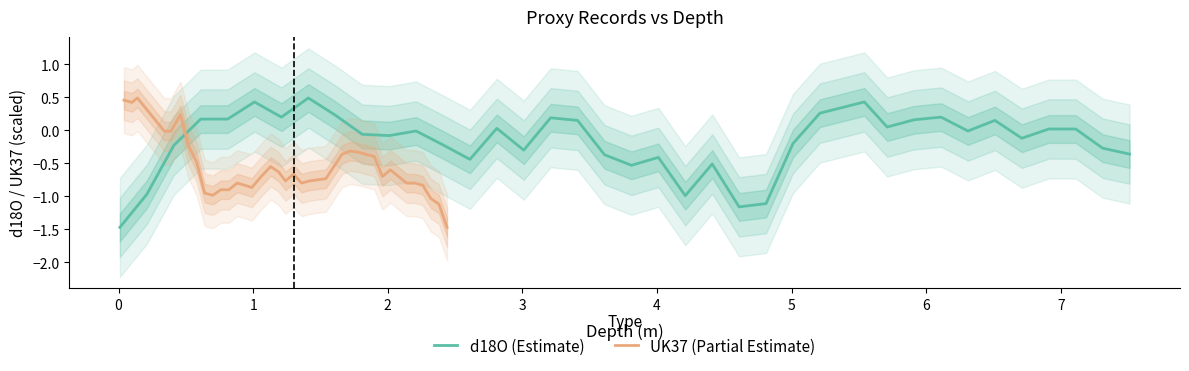

What are all the series names shown in the legend?

d18O (Estimate), UK37 (Partial Estimate)